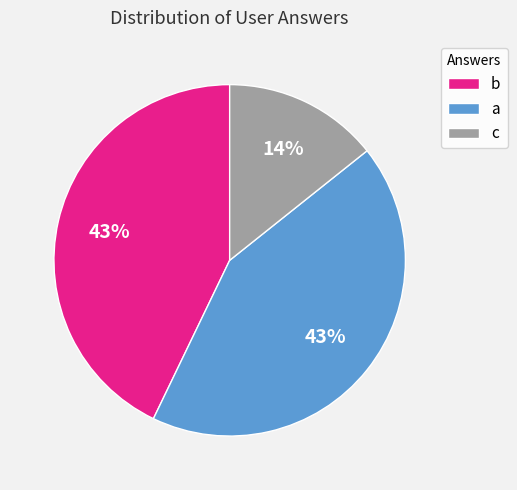

To the nearest percent, what is the difference between the a and c slice percentages?

29%